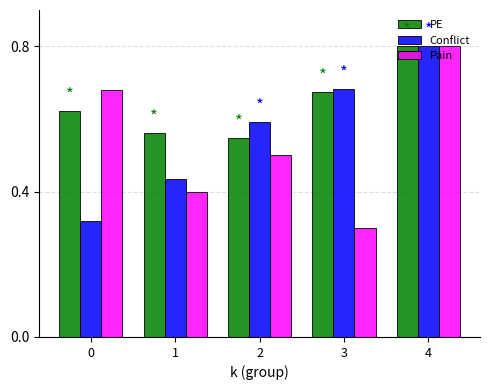

What is the difference between the Pain values at 3 and 1?

0.1